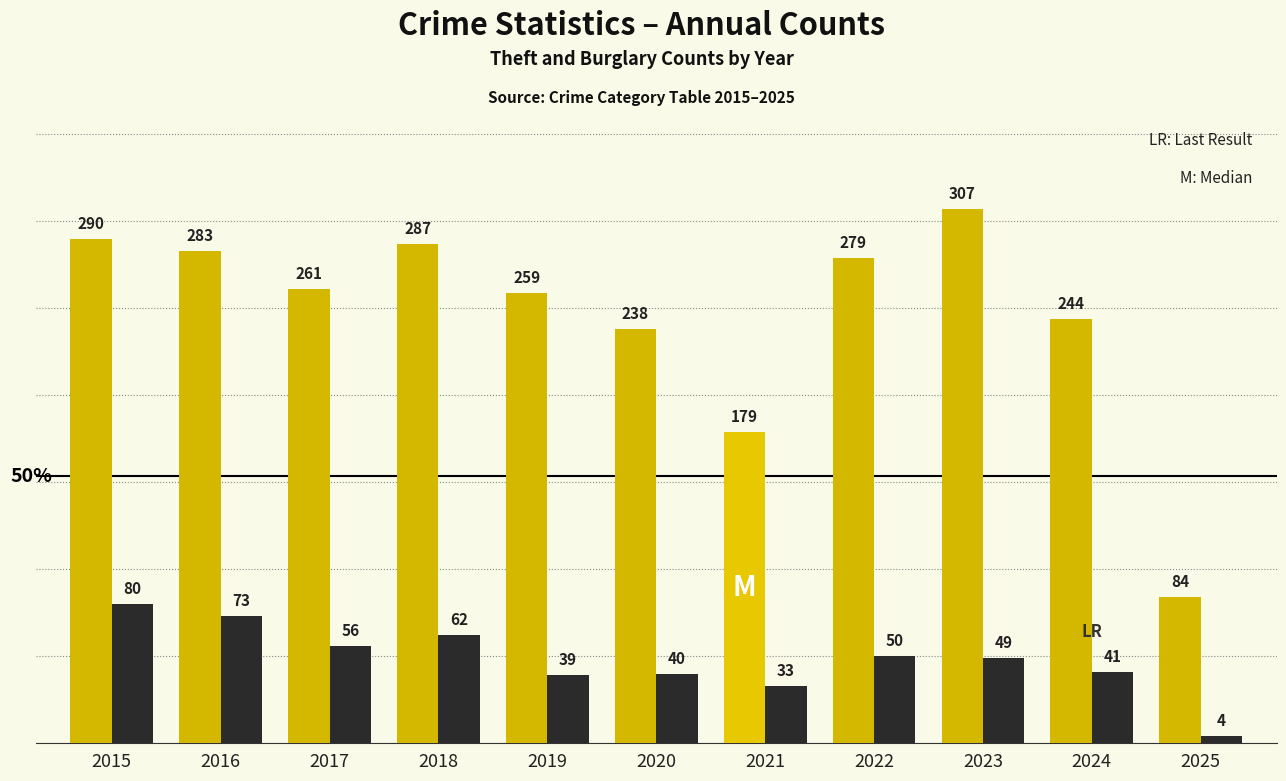

What is the smallest value displayed?

4